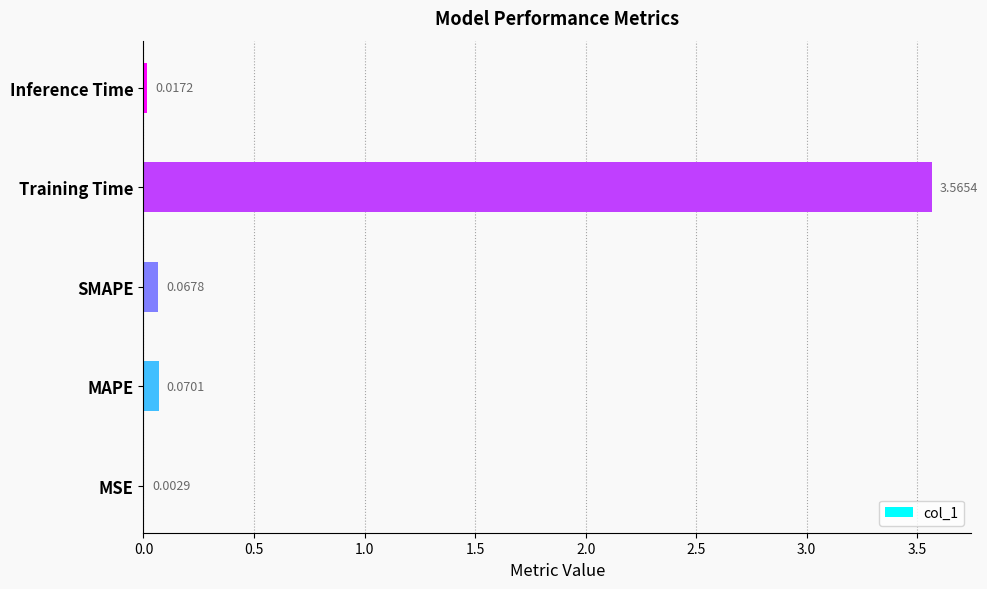

What is the sum of all values?

3.7